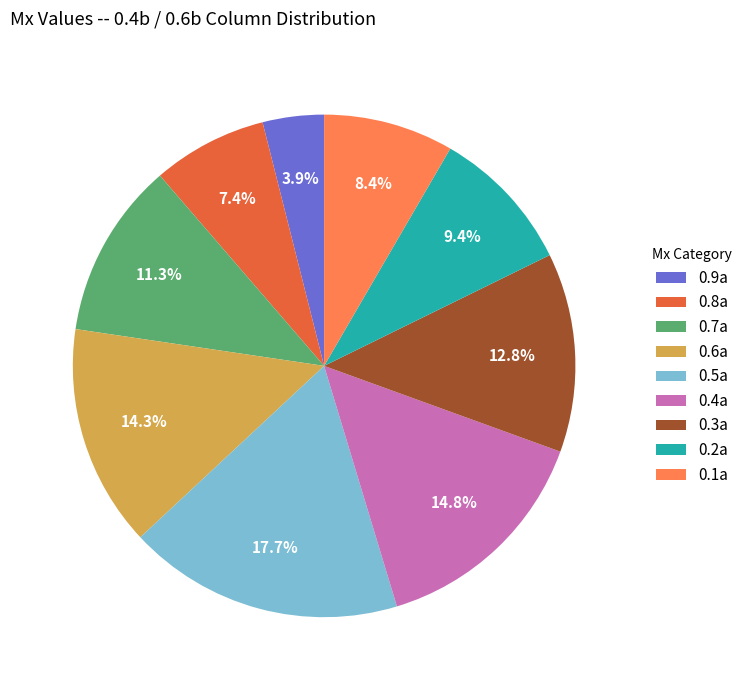

Approximately how many times larger is the value at 0.9a compared to 0.8a?

0.5